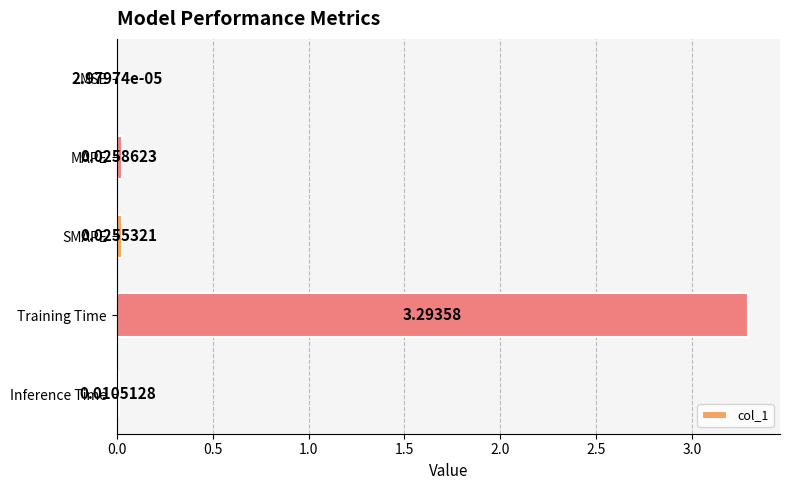

Which label corresponds to the largest value in the chart?

Training Time